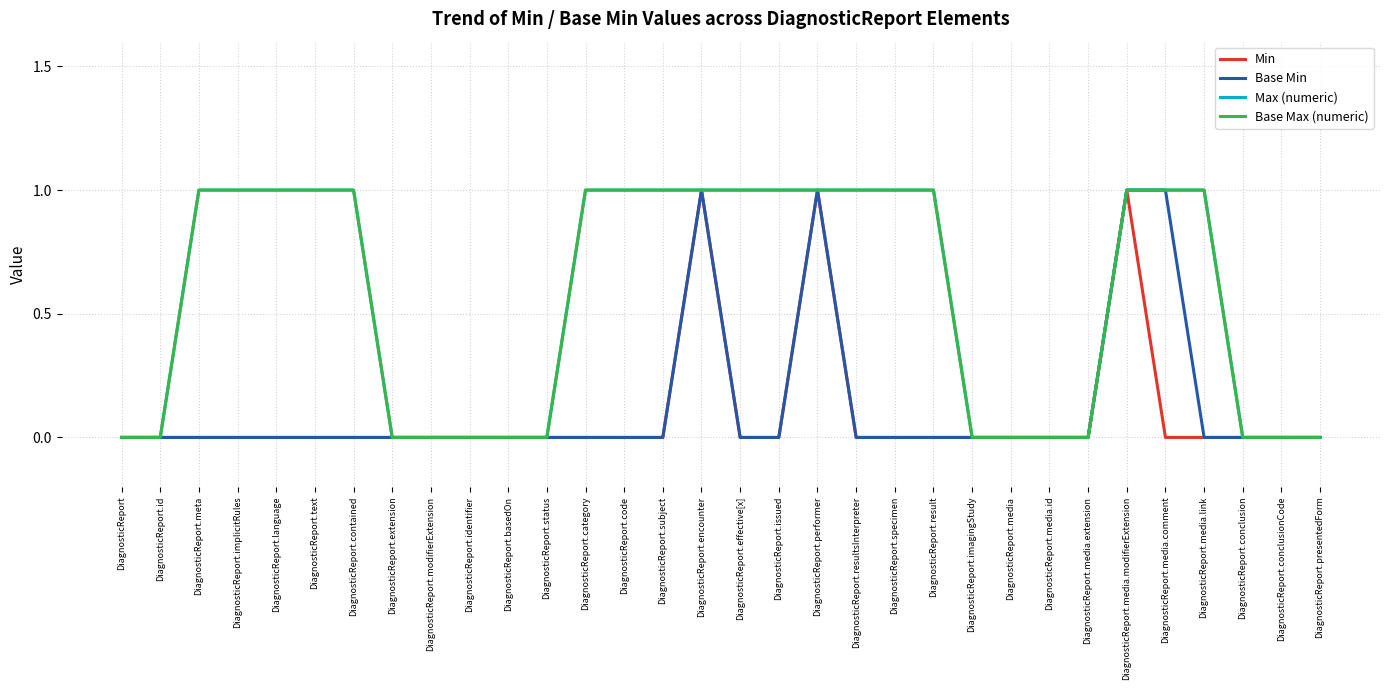

What is the difference between the second highest and minimum values in the Min series?

1